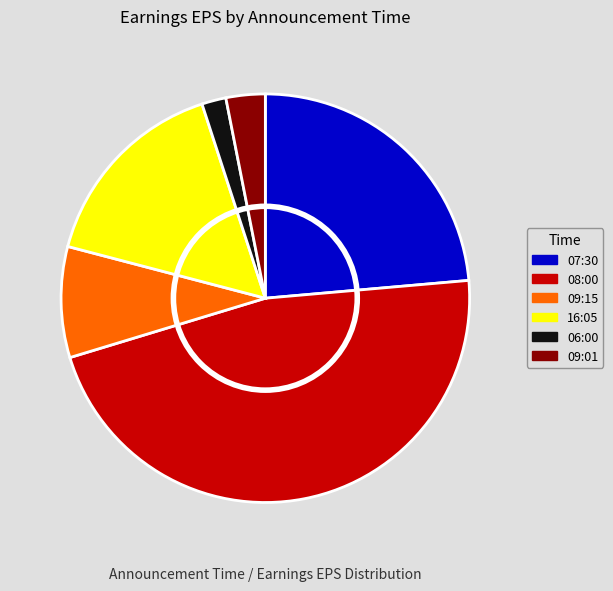

Rank the categories by value from highest to lowest.

08:00, 07:30, 16:05, 09:15, 09:01, 06:00